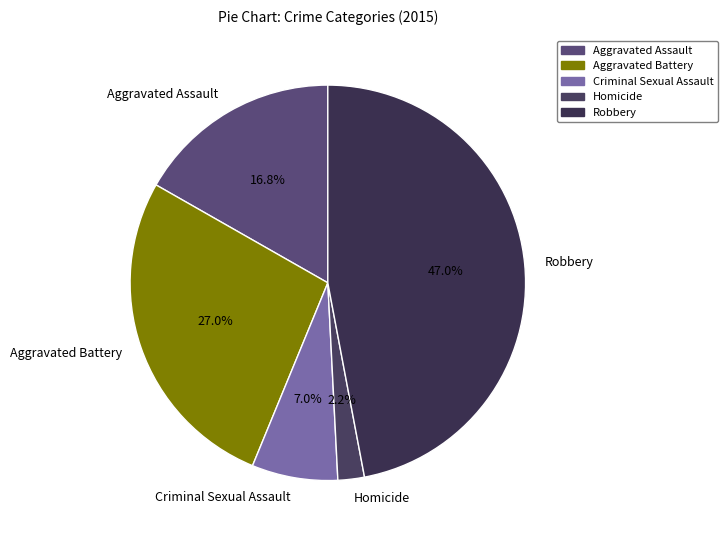

What is the ratio of the value at Robbery to the value at Criminal Sexual Assault?

6.7